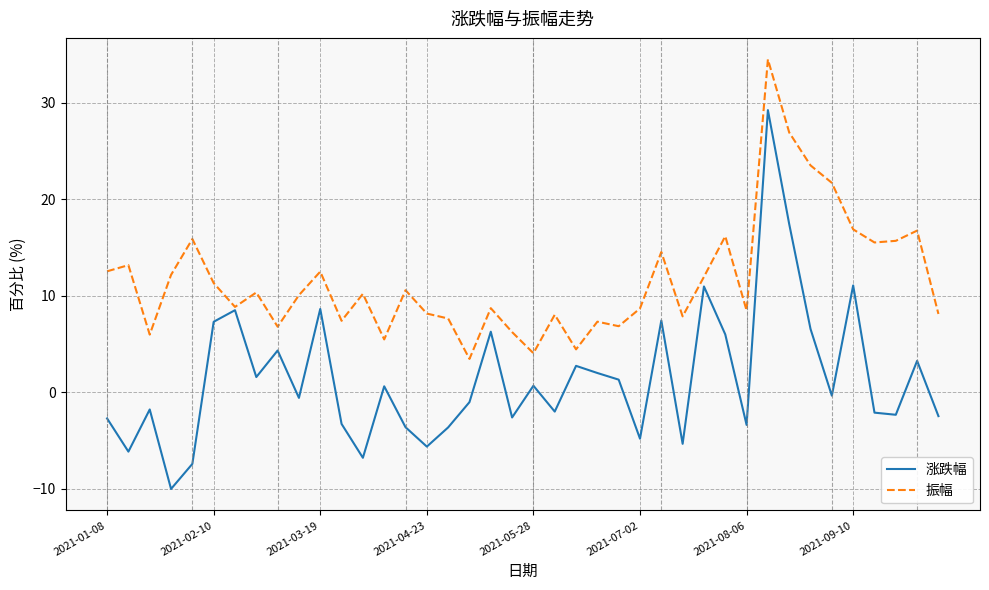

Which series has the largest total across all categories?

振幅